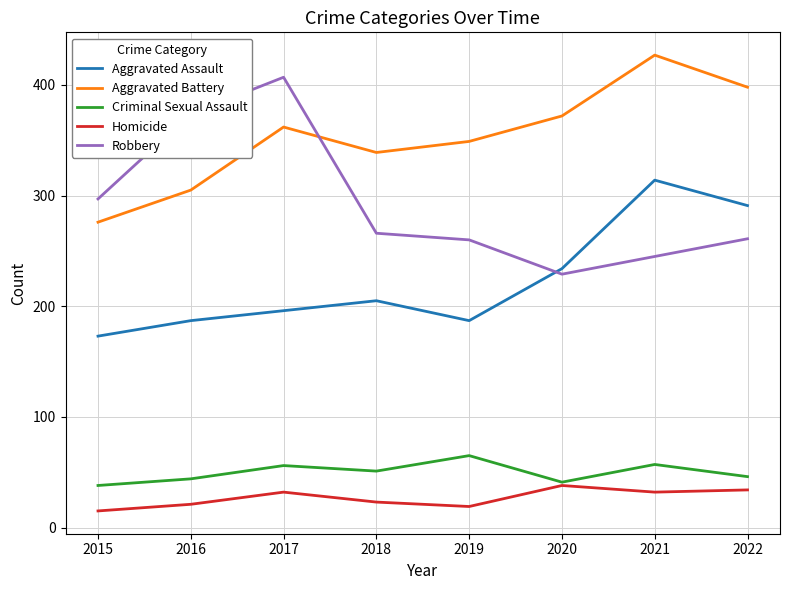

What are all the series names shown in the legend?

Aggravated Assault, Aggravated Battery, Criminal Sexual Assault, Homicide, Robbery